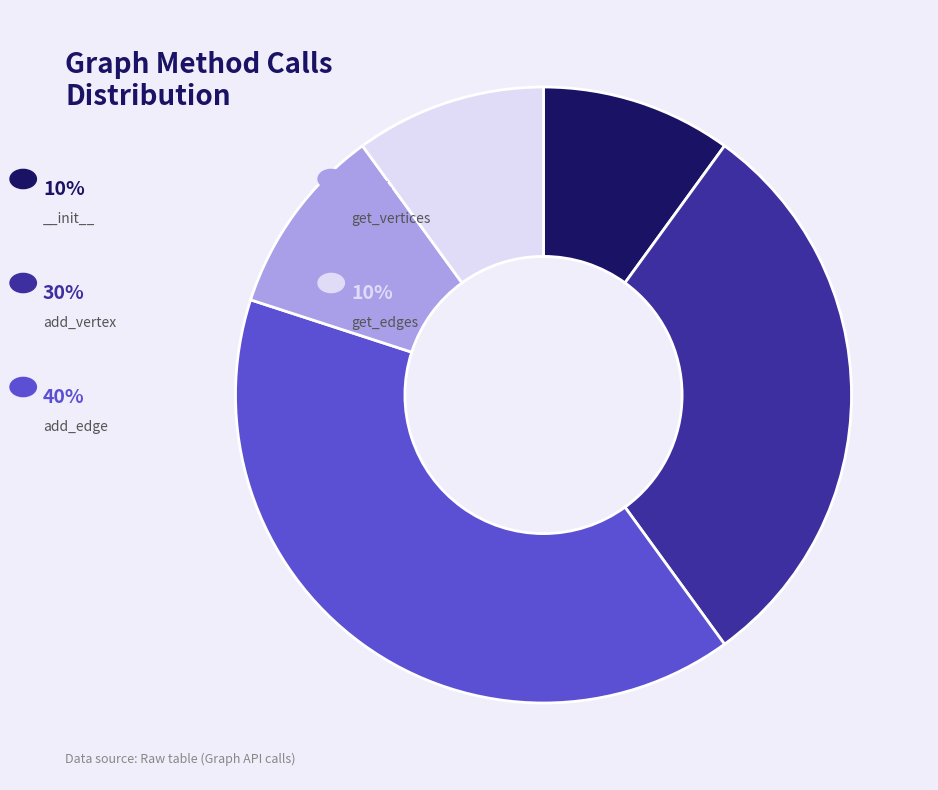

Is there any slice that represents more than half of the pie?

No